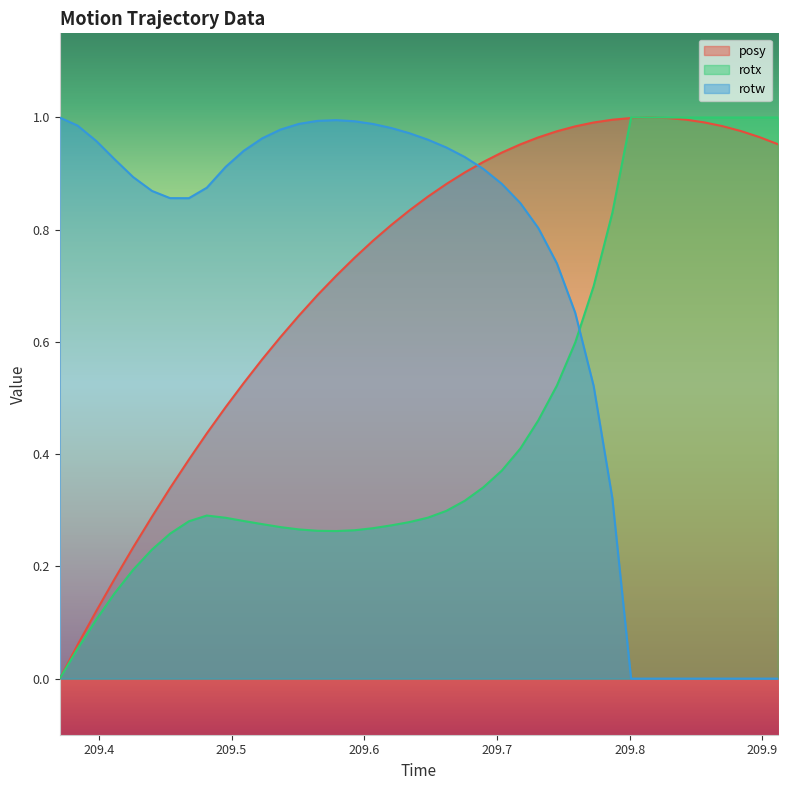

Which series ends up on top after the final intersection of rotw and rotx?

rotx